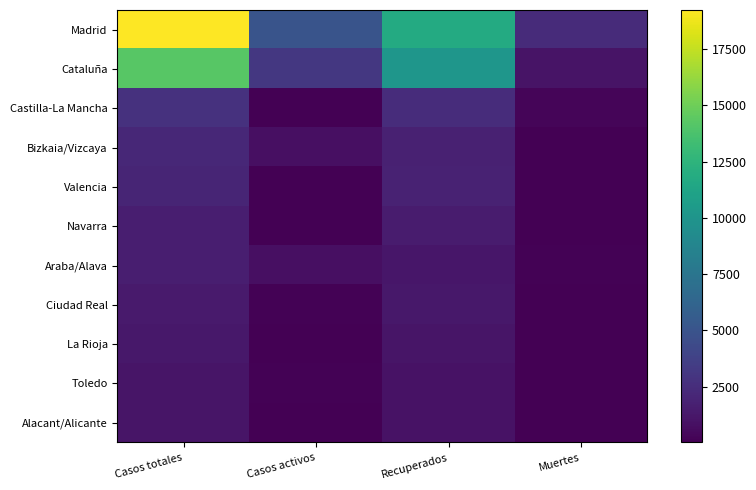

Reading left to right, transcribe all the data shown in this chart.

Madrid: Casos totales=19243	Casos activos=5044	Recuperados=11787	Muertes=2412
Cataluña: Casos totales=14263	Casos activos=3106	Recuperados=10087	Muertes=1070
Castilla-La Mancha: Casos totales=2780	Casos activos=71	Recuperados=2446	Muertes=263
Bizkaia/Vizcaya: Casos totales=2186	Casos activos=814	Recuperados=1793	Muertes=79
Valencia: Casos totales=2027	Casos activos=50	Recuperados=1889	Muertes=88
Navarra: Casos totales=1641	Casos activos=70	Recuperados=1513	Muertes=58
Araba/Alava: Casos totales=1610	Casos activos=814	Recuperados=1207	Muertes=103
Ciudad Real: Casos totales=1422	Casos activos=153	Recuperados=1273	Muertes=89
La Rioja: Casos totales=1236	Casos activos=62	Recuperados=1119	Muertes=55
Toledo: Casos totales=1112	Casos activos=153	Recuperados=972	Muertes=90
Alacant/Alicante: Casos totales=1093	Casos activos=19	Recuperados=983	Muertes=91